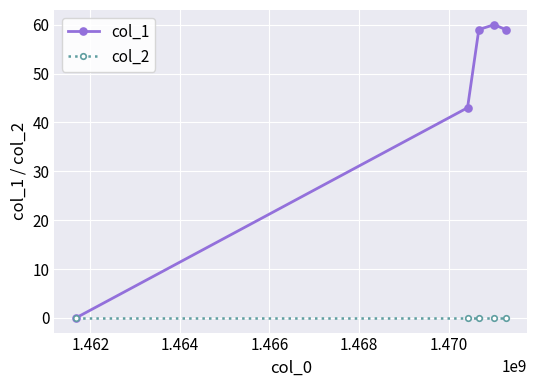

Which series has the widest spread of values?

col_1